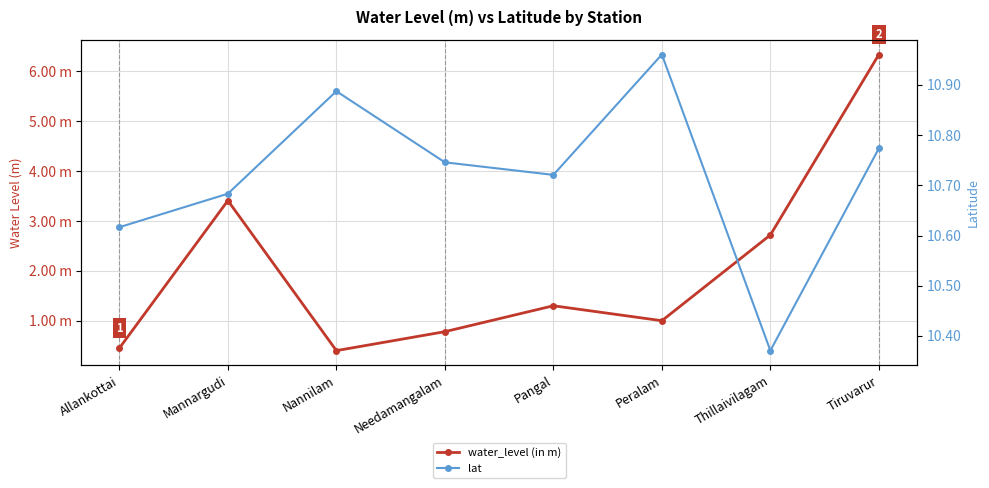

True or false: lat and water_level (in m) intersect in this chart.

False